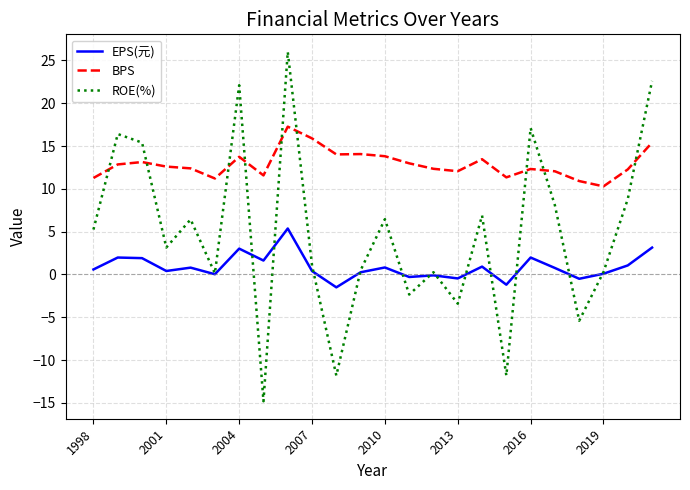

Which series has the largest total across all categories?

BPS